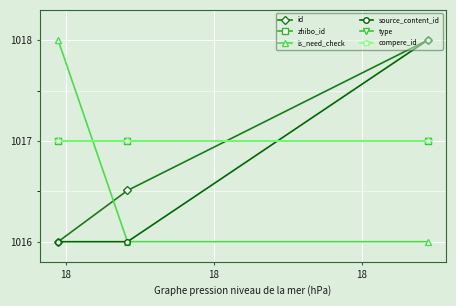

Is this an area chart (filled region under the line)?

No